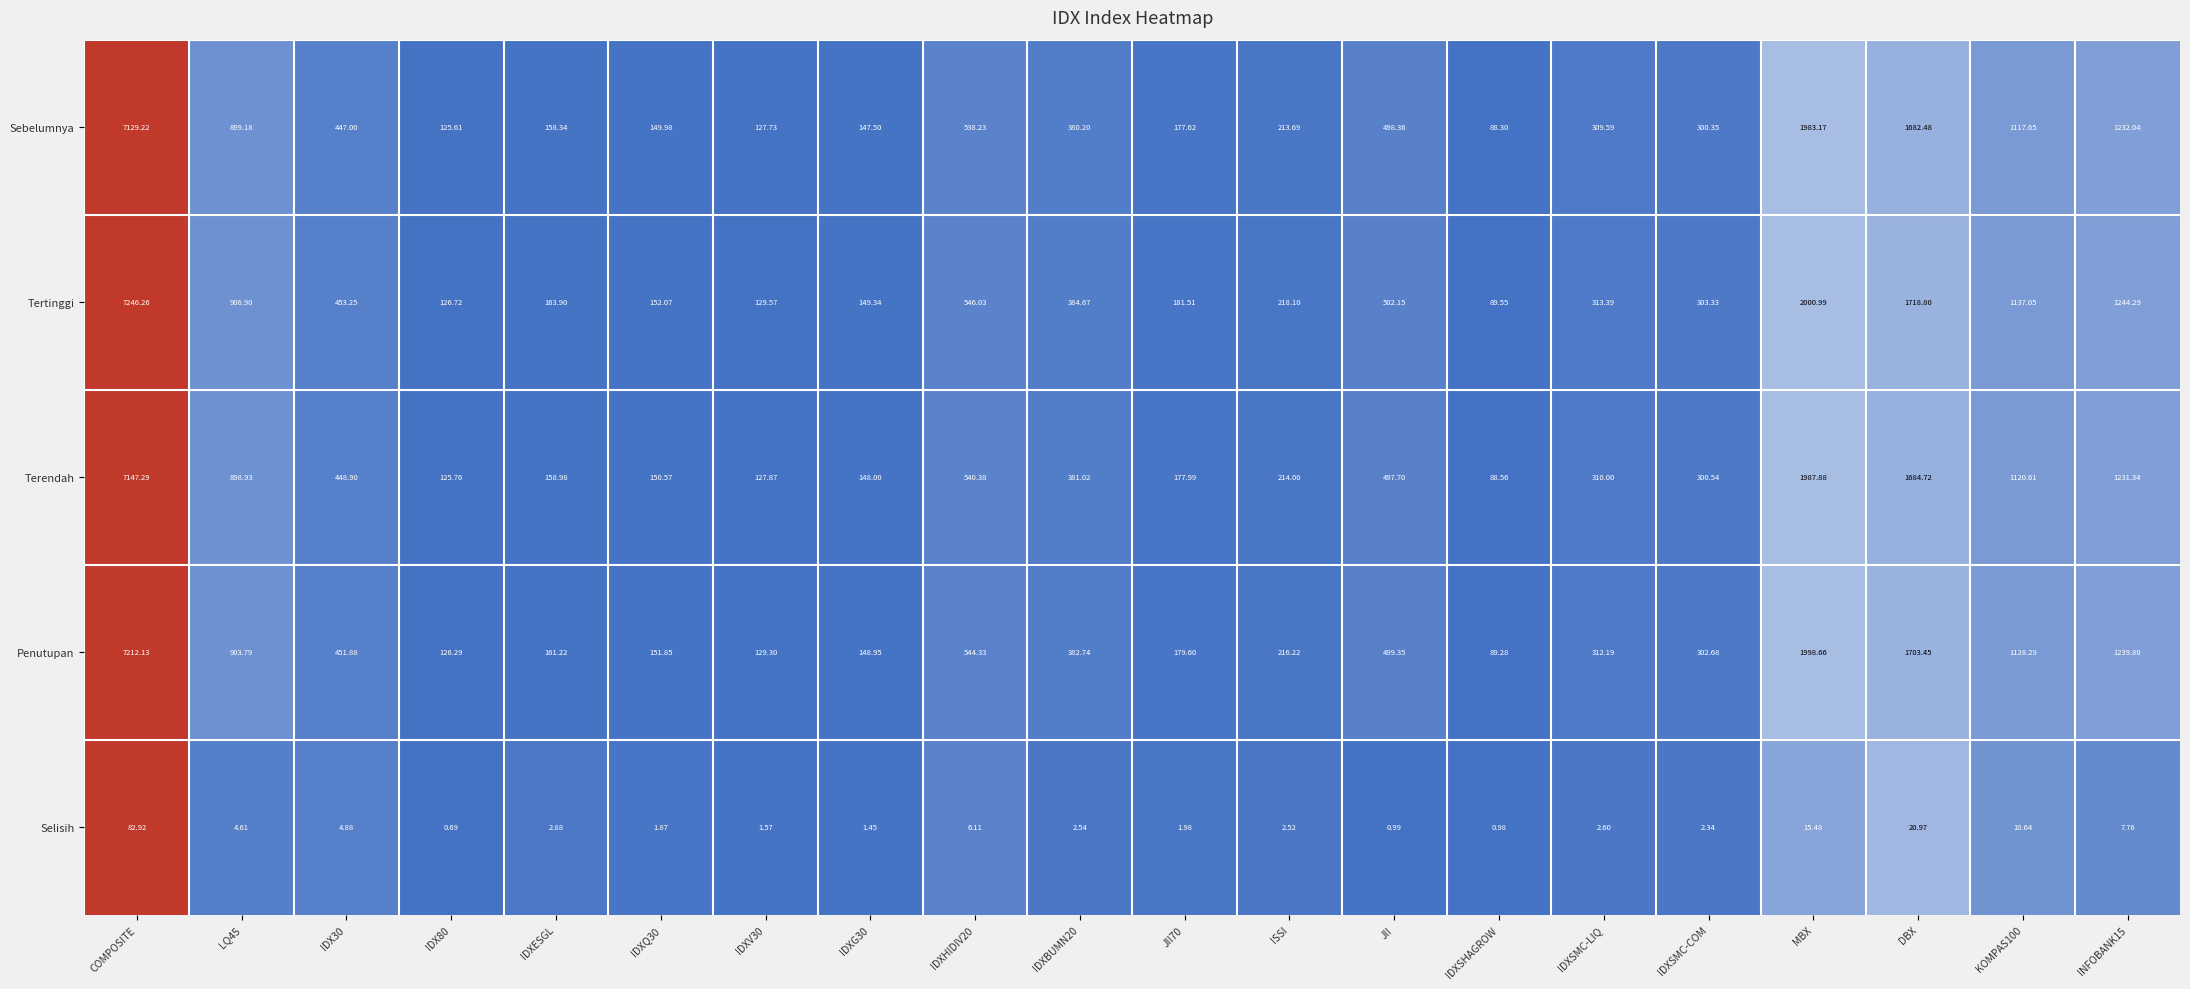

Which series has the largest total across all categories?

Tertinggi